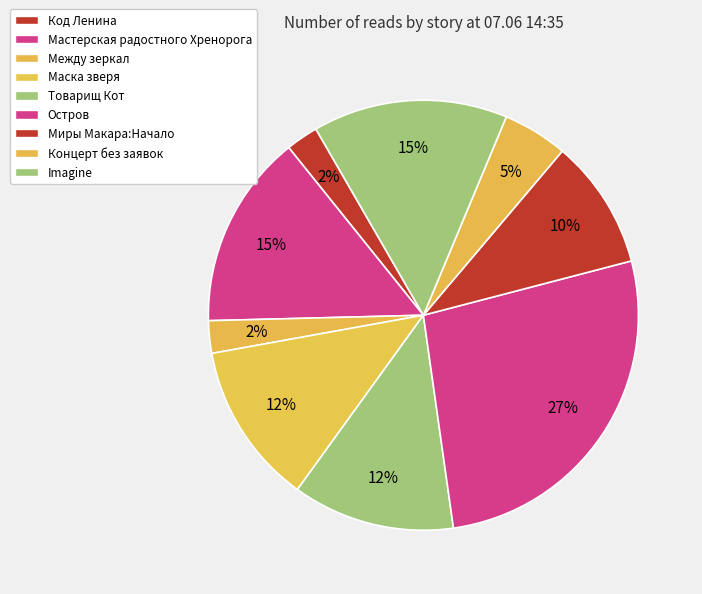

Which category has the biggest portion of the pie?

Остров